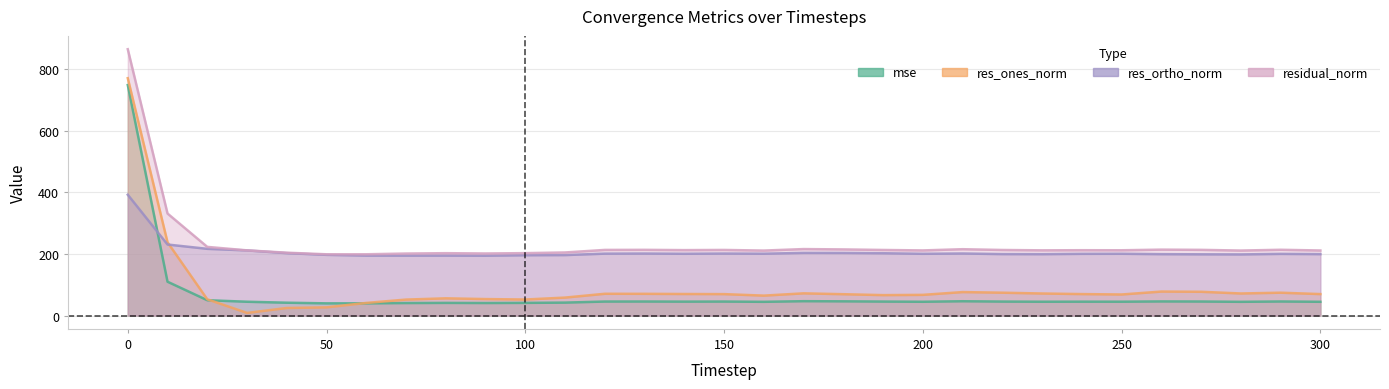

At which category does res_ones_norm reach its first local valley?

30